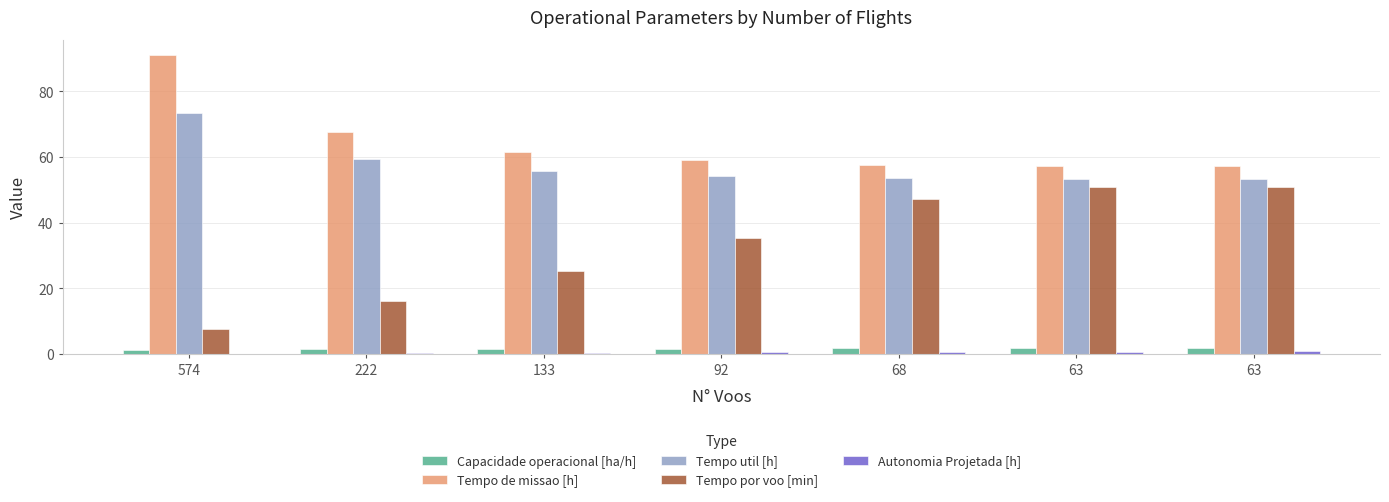

Reading left to right, what are all the values shown in this chart?

Capacidade operacional [ha/h]: 574=1.1	222=1.5	133=1.6	92=1.7	68=1.7	63=1.7	63=1.7
Tempo de missao [h]: 574=91.2	222=67.5	133=61.7	92=59.0	68=57.6	63=57.2	63=57.2
Tempo util [h]: 574=73.3	222=59.3	133=55.9	92=54.4	68=53.5	63=53.3	63=53.3
Tempo por voo [min]: 574=7.7	222=16.0	133=25.2	92=35.4	68=47.2	63=50.8	63=50.8
Autonomia Projetada [h]: 574=0.1	222=0.3	133=0.4	92=0.5	68=0.6	63=0.8	63=0.9